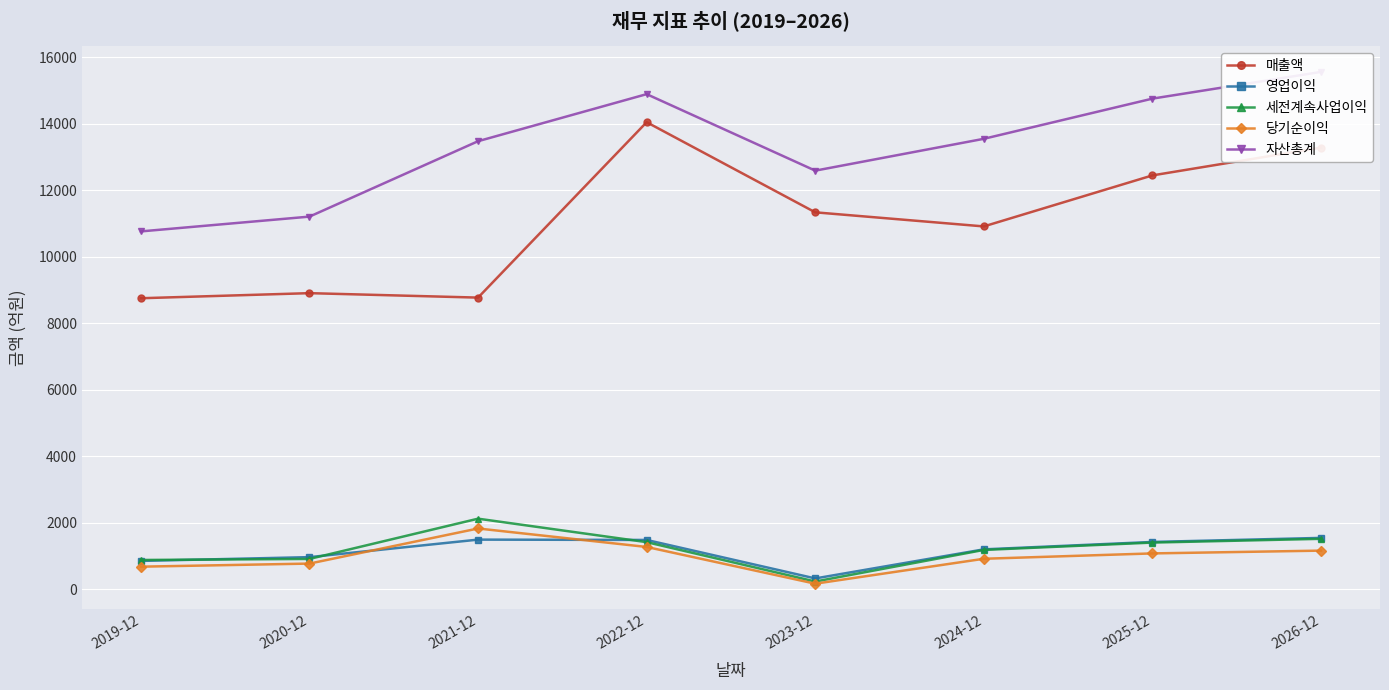

Which label corresponds to the largest value in the chart?

2026-12